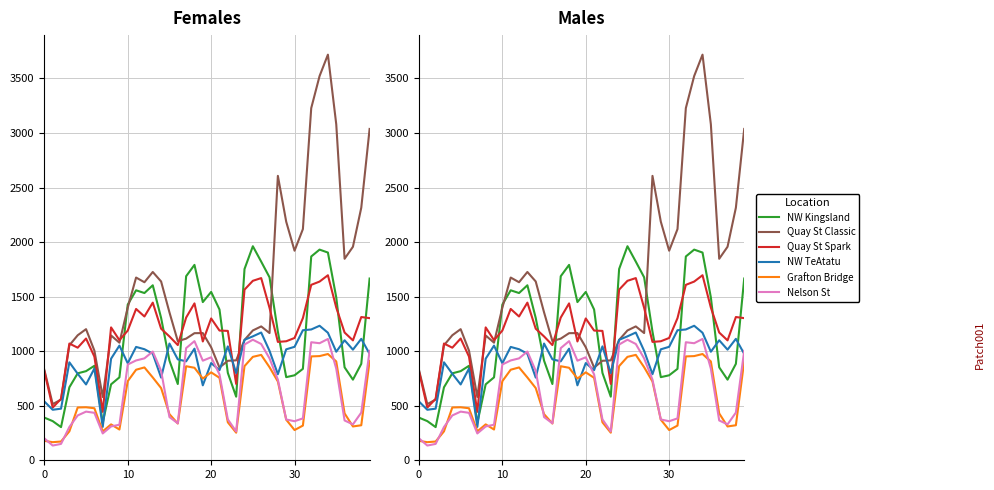

How many interior local valleys does the Grafton Bridge series have?

8